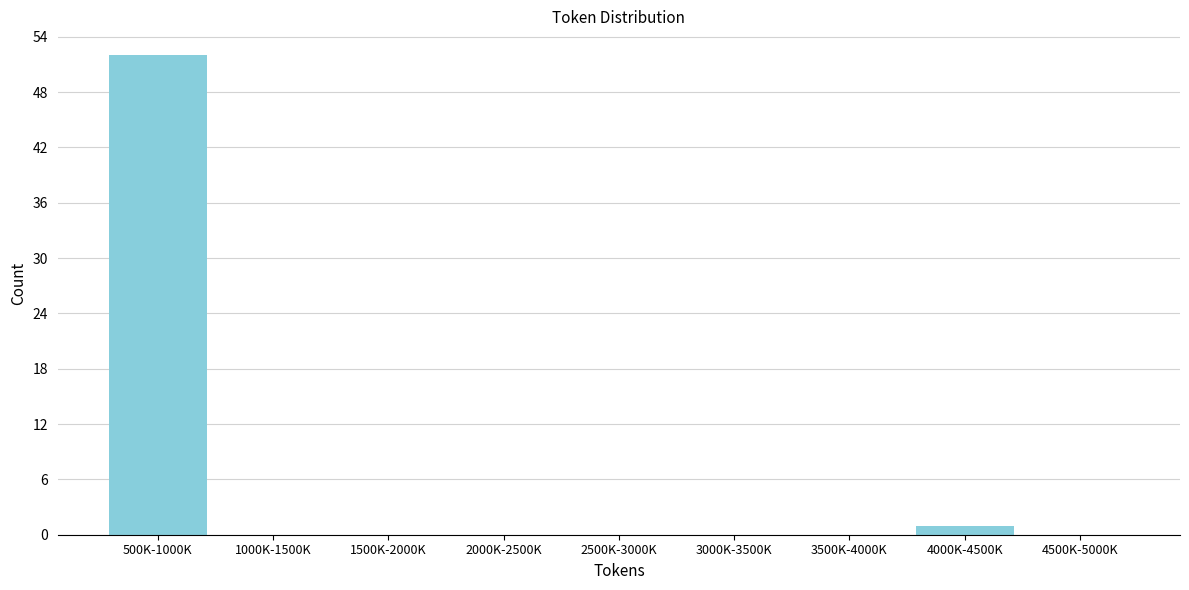

Reading right to left, transcribe all the data shown in this chart.

4500K-5000K=0	4000K-4500K=1	3500K-4000K=0	3000K-3500K=0	2500K-3000K=0	2000K-2500K=0	1500K-2000K=0	1000K-1500K=0	500K-1000K=52